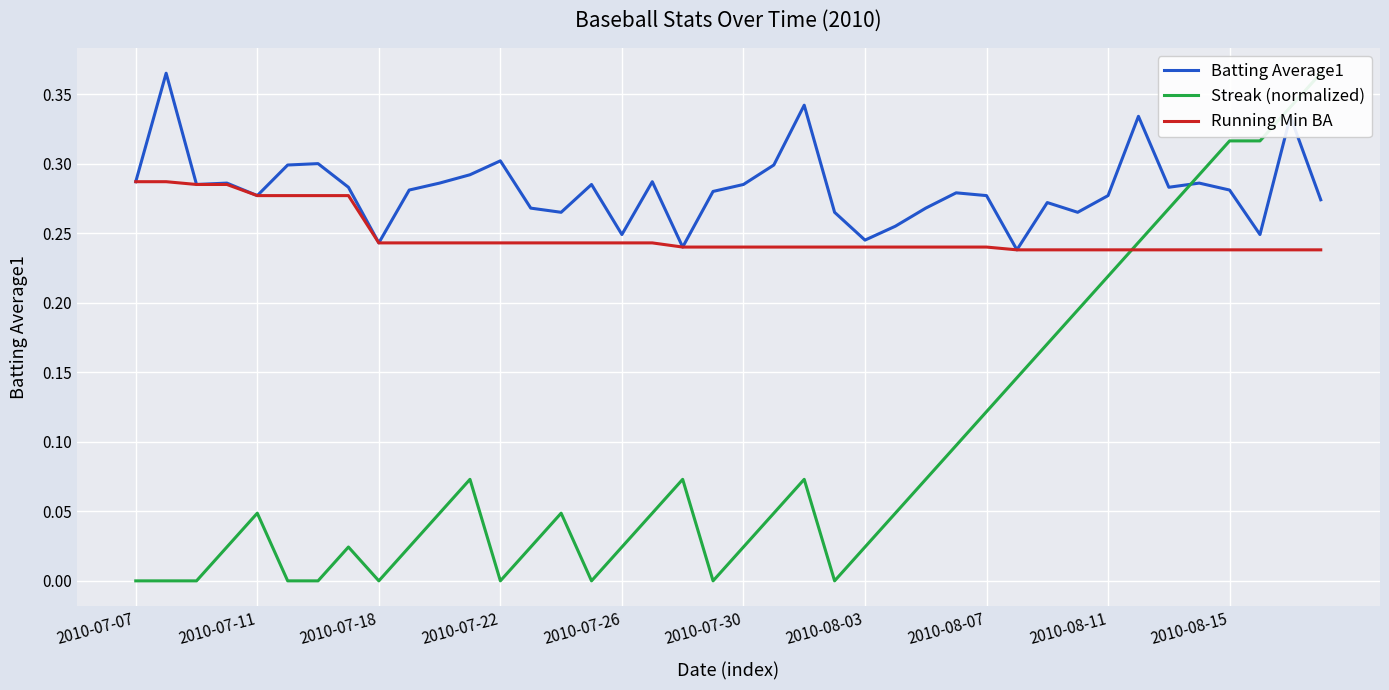

How many interior local valleys does the Streak (normalized) series have?

5